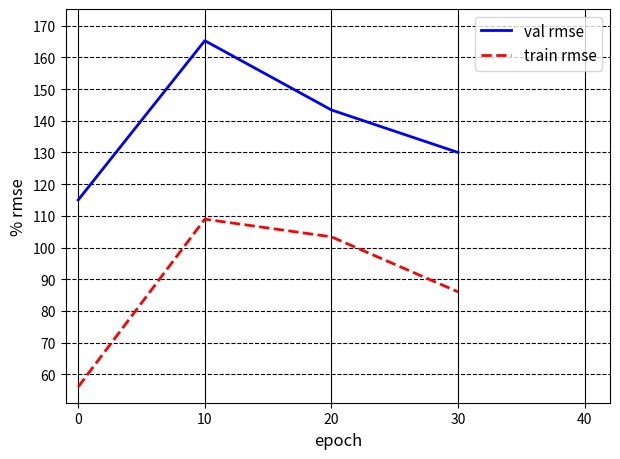

At 20, list the series in order from smallest to largest.

train rmse, val rmse